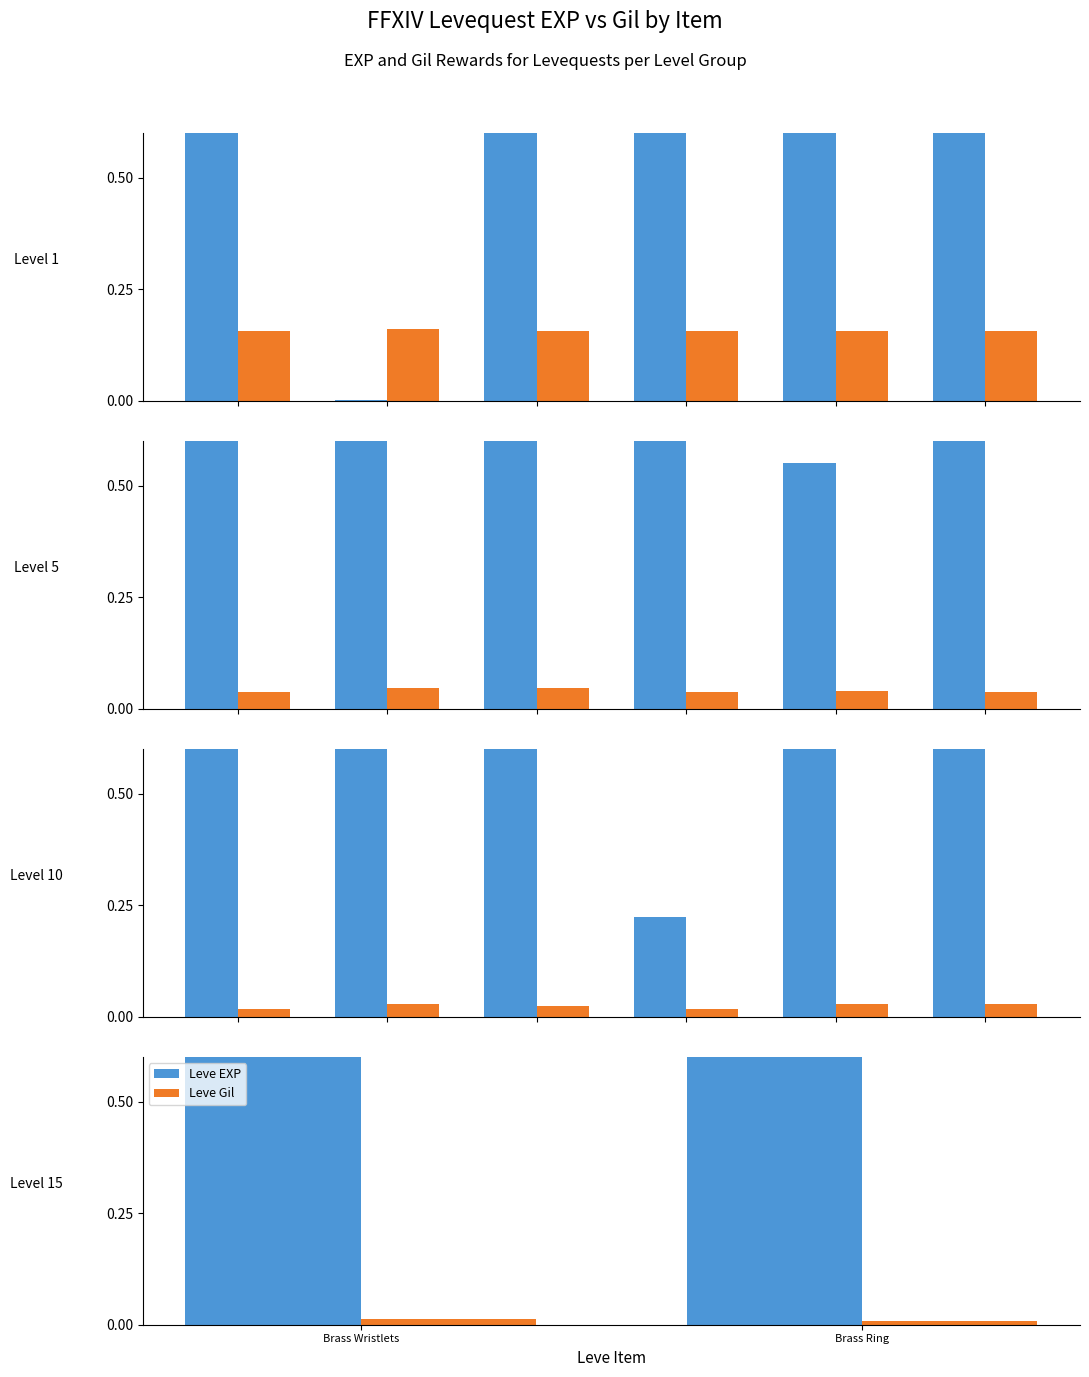

Rank the series by their average value, from highest to lowest.

Leve EXP, Leve Gil